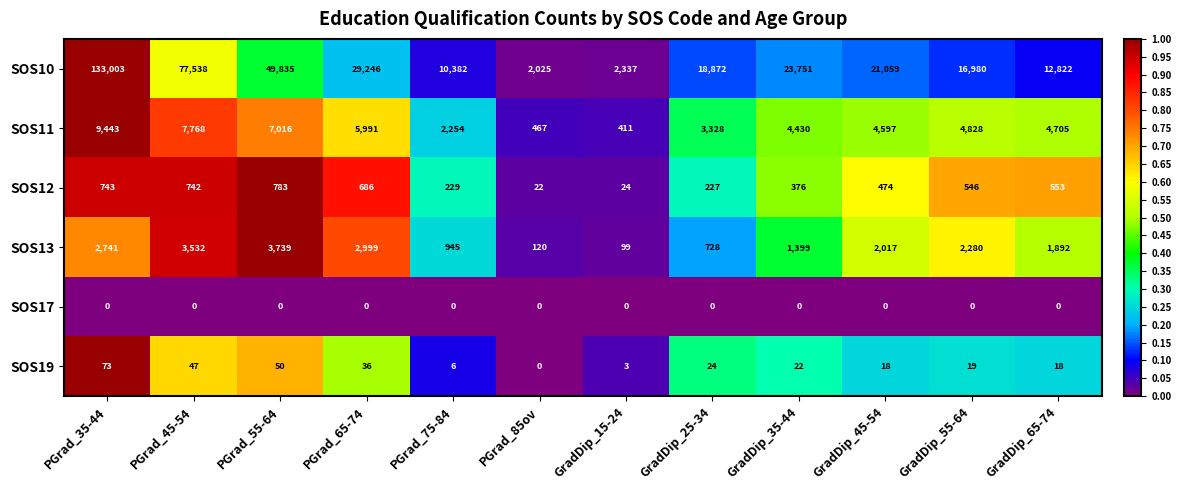

Where is SOS19 nearest to the value 36?

PGrad_65-74